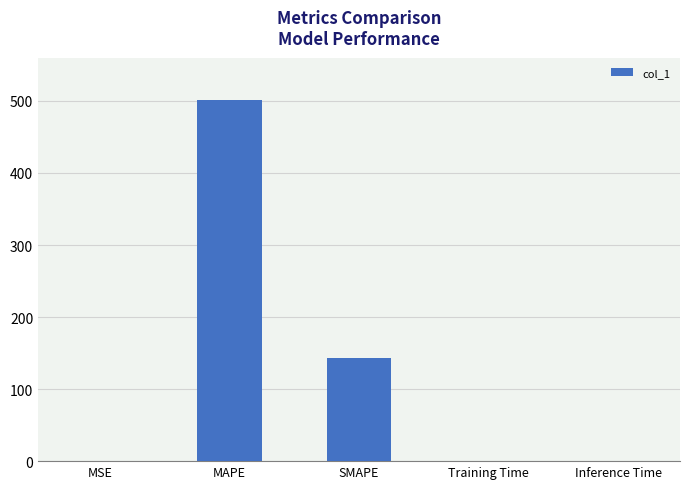

What is the sum of the values at MAPE and SMAPE?

644.1